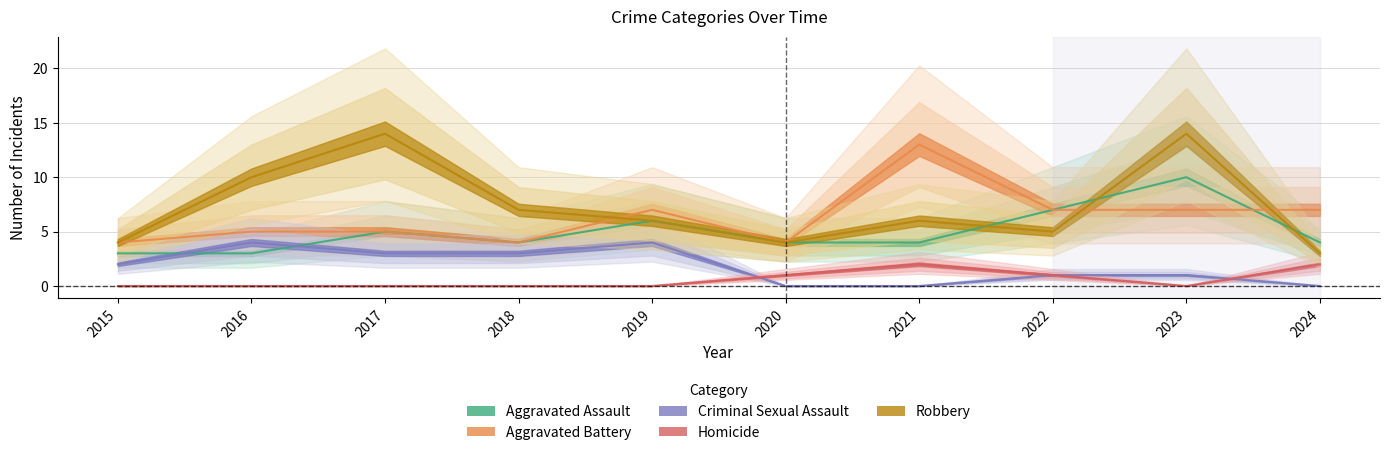

True or false: Homicide and Criminal Sexual Assault cross at least once.

True